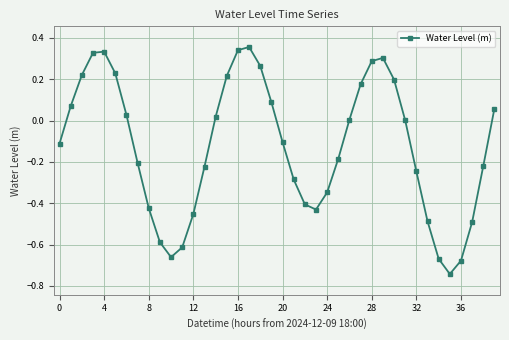

How many points are lower than both their immediate neighbors (excluding endpoints)?

3